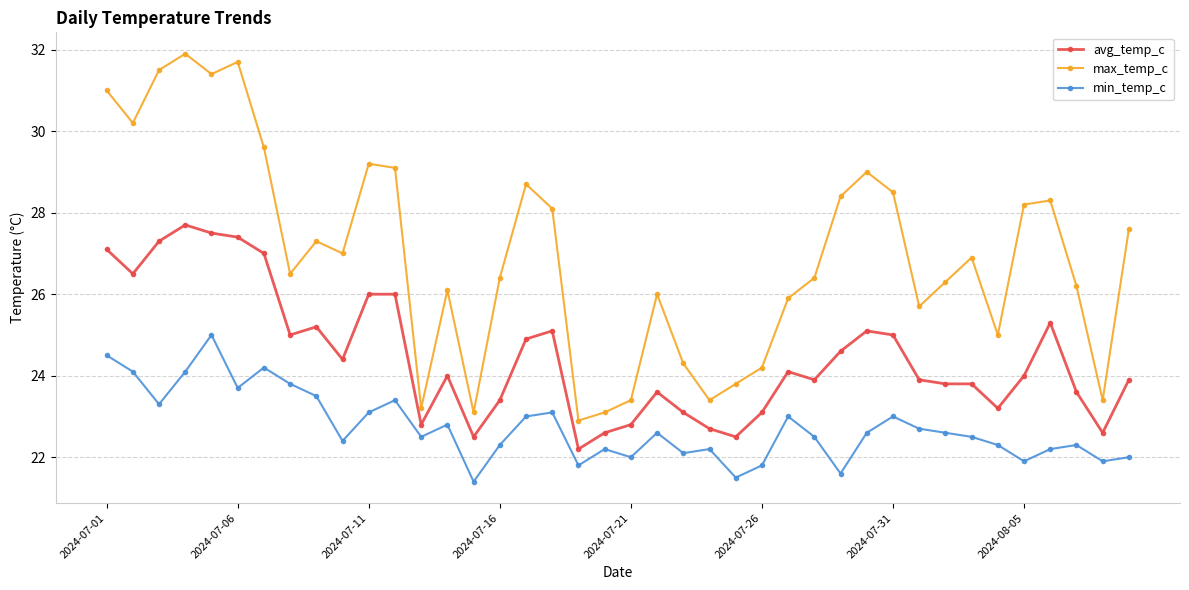

How many series are shown in this chart?

3